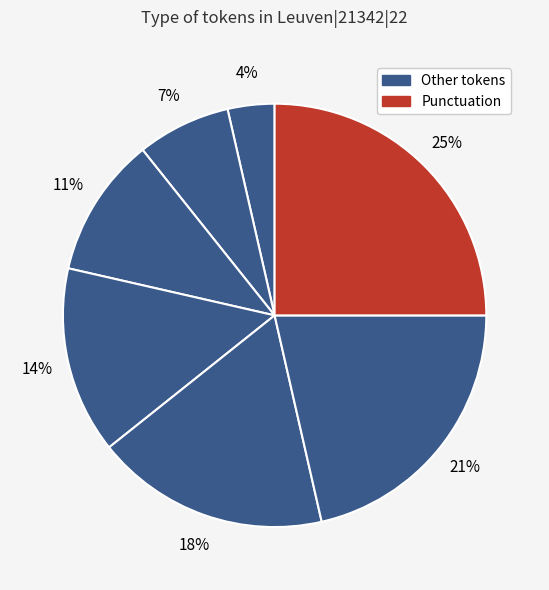

How many segments does this pie chart have?

7